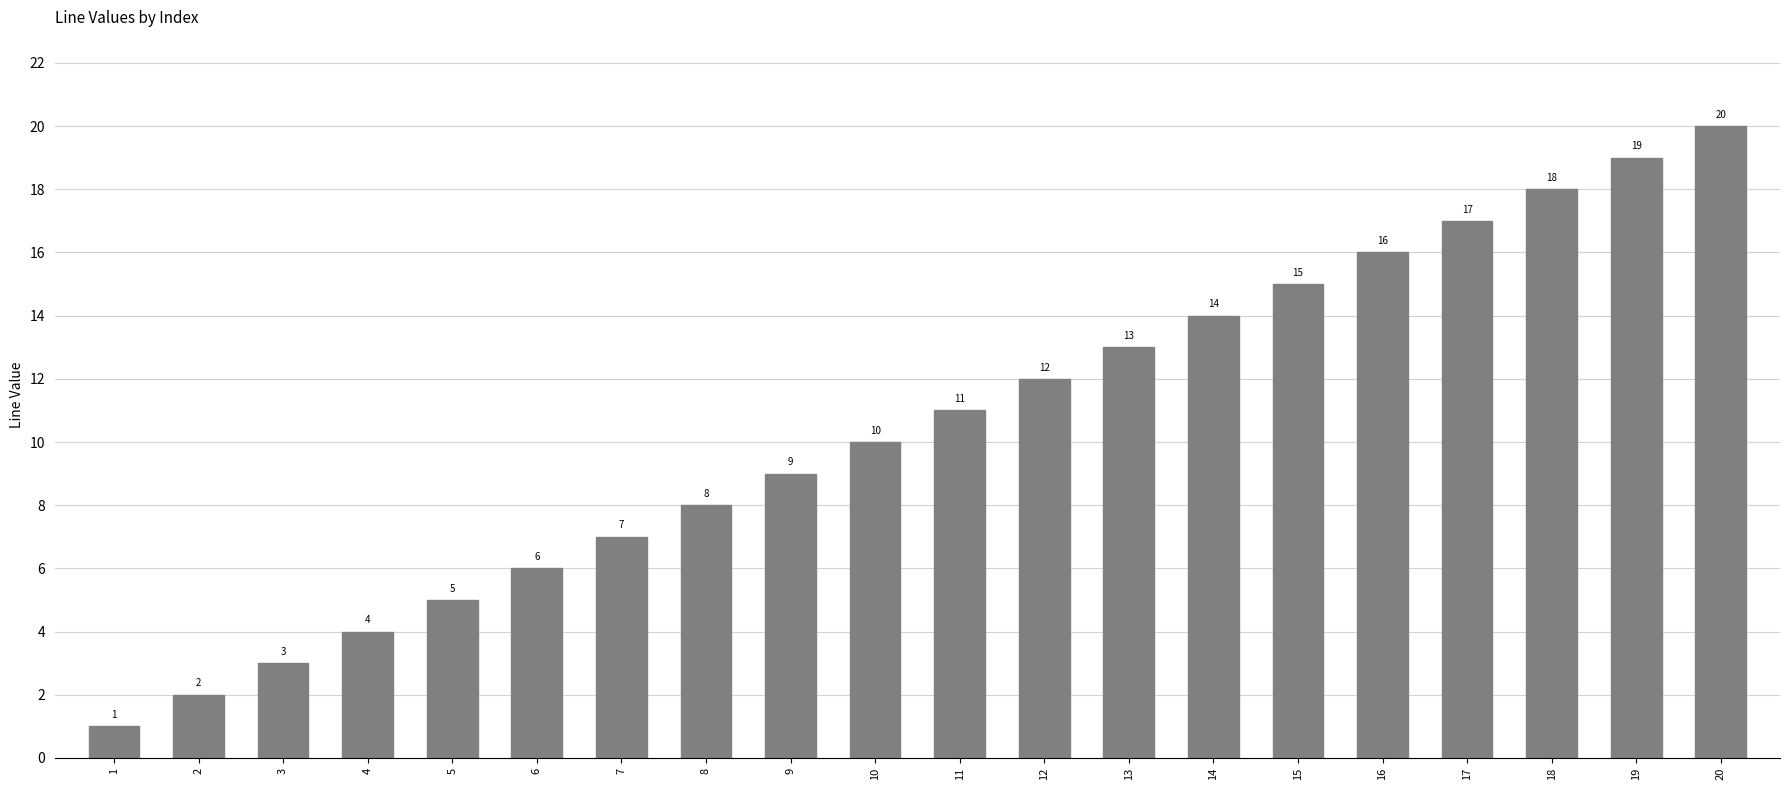

Rank the categories by value from lowest to highest.

1, 2, 3, 4, 5, 6, 7, 8, 9, 10, 11, 12, 13, 14, 15, 16, 17, 18, 19, 20